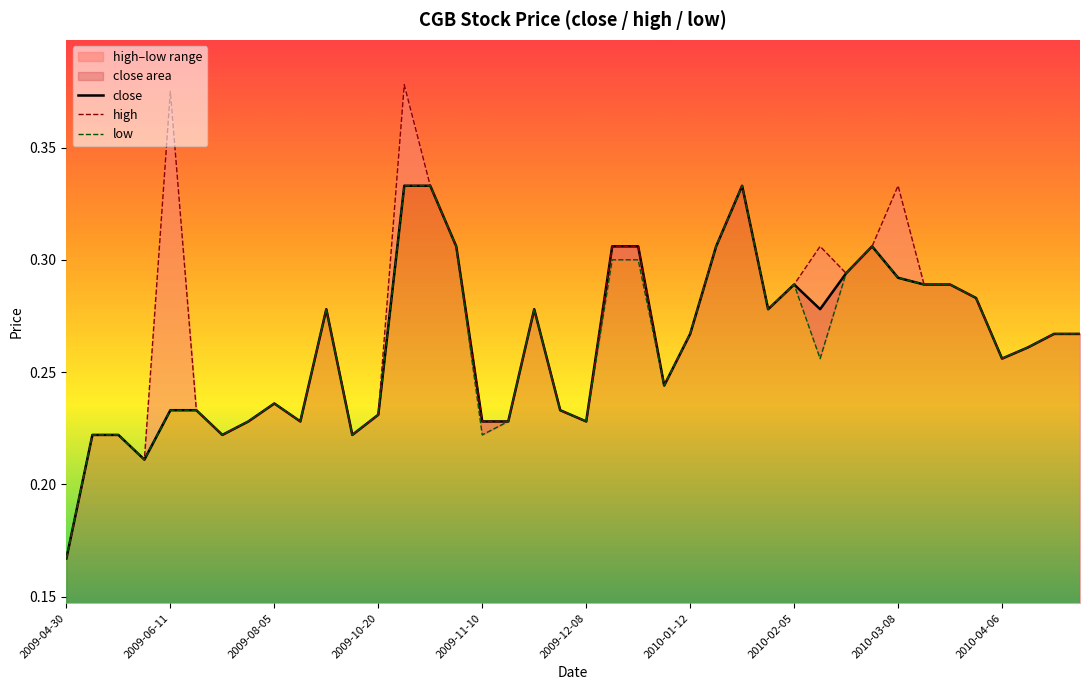

How many lines are shown in the chart?

3